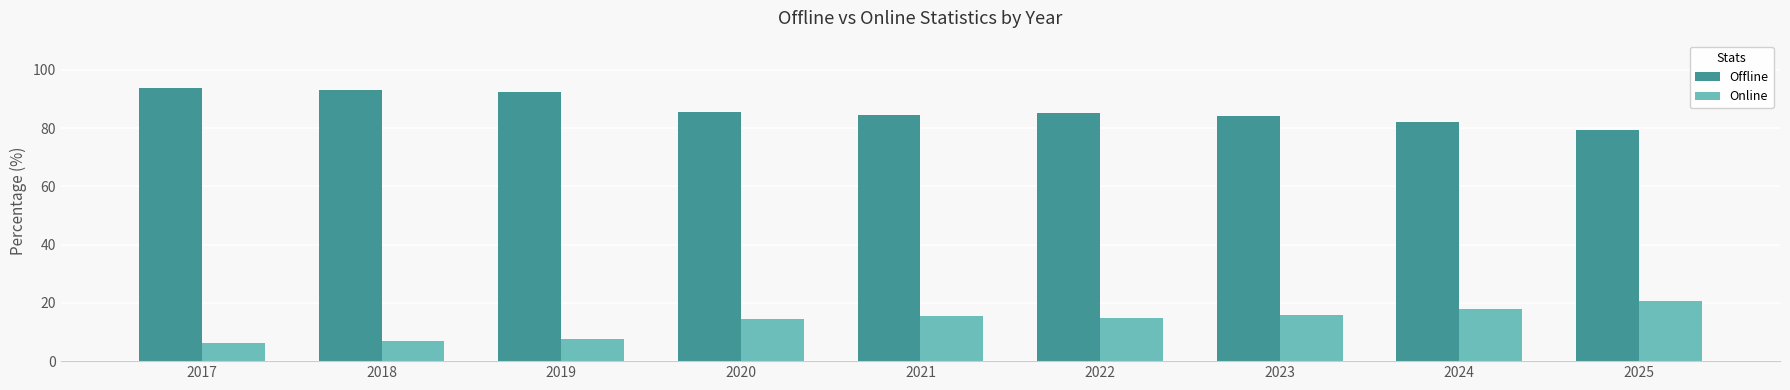

Is the value of Offline at 2023 greater than the value of Online at 2023?

Yes